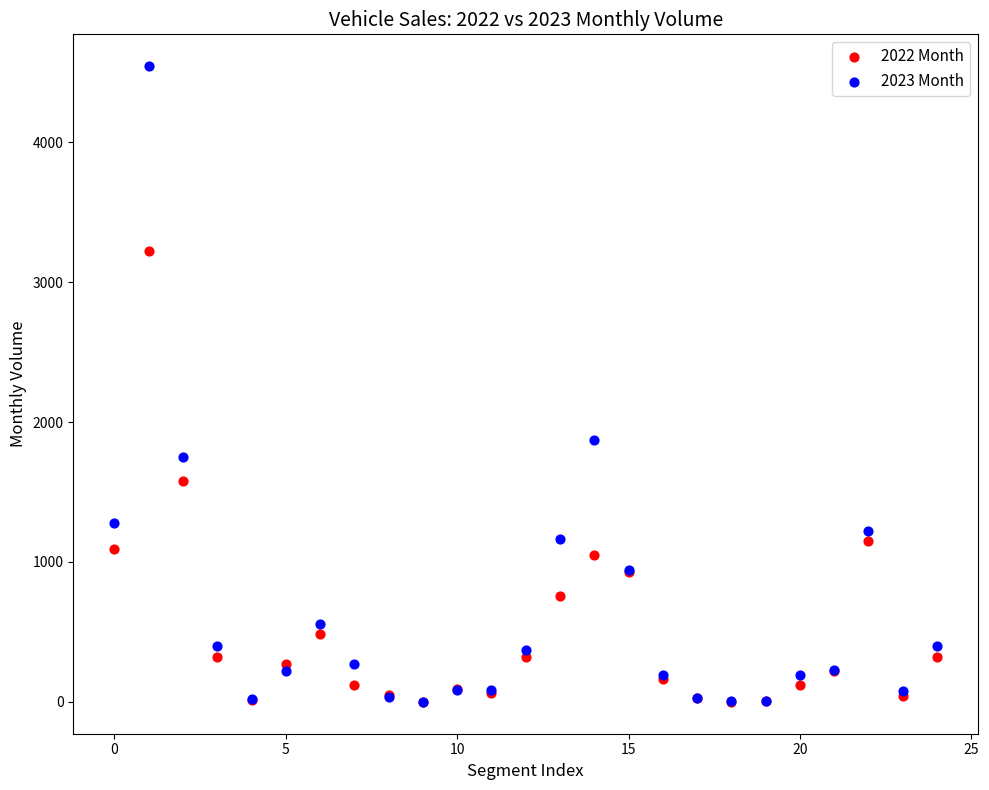

Across all series, what Y value is closest to 2271?

1869